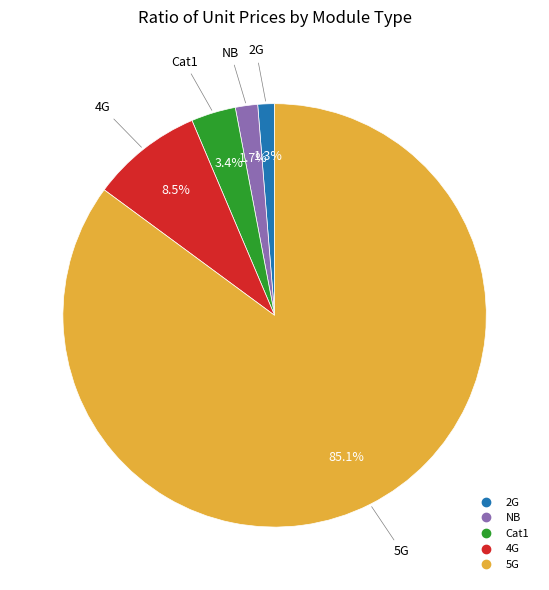

To the nearest percent, what percentage of the pie is Cat1?

3%